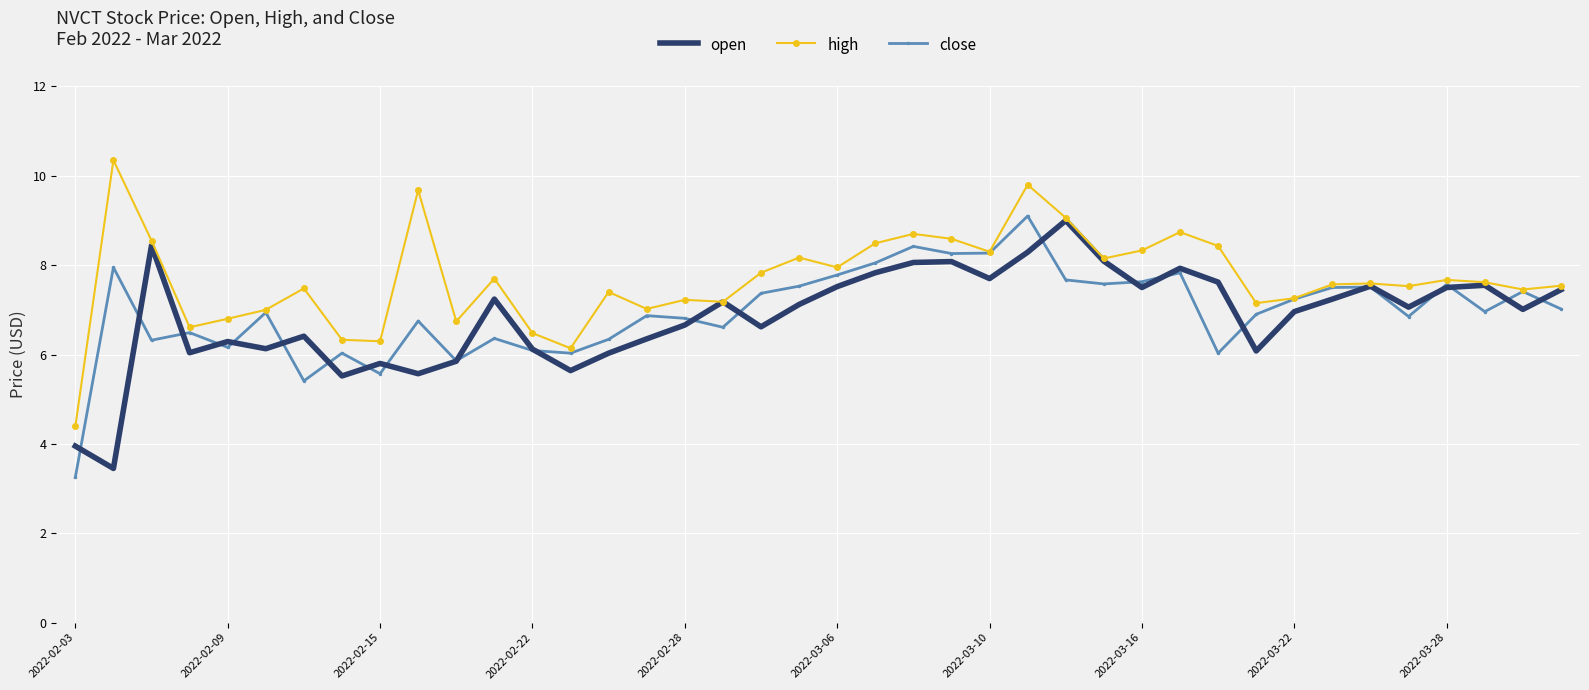

What is the greatest value displayed?

10.4